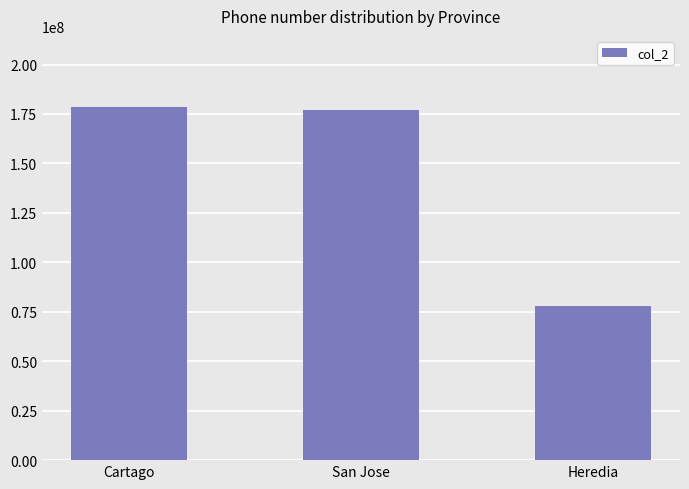

At which label does the data first exceed 177077775?

Cartago